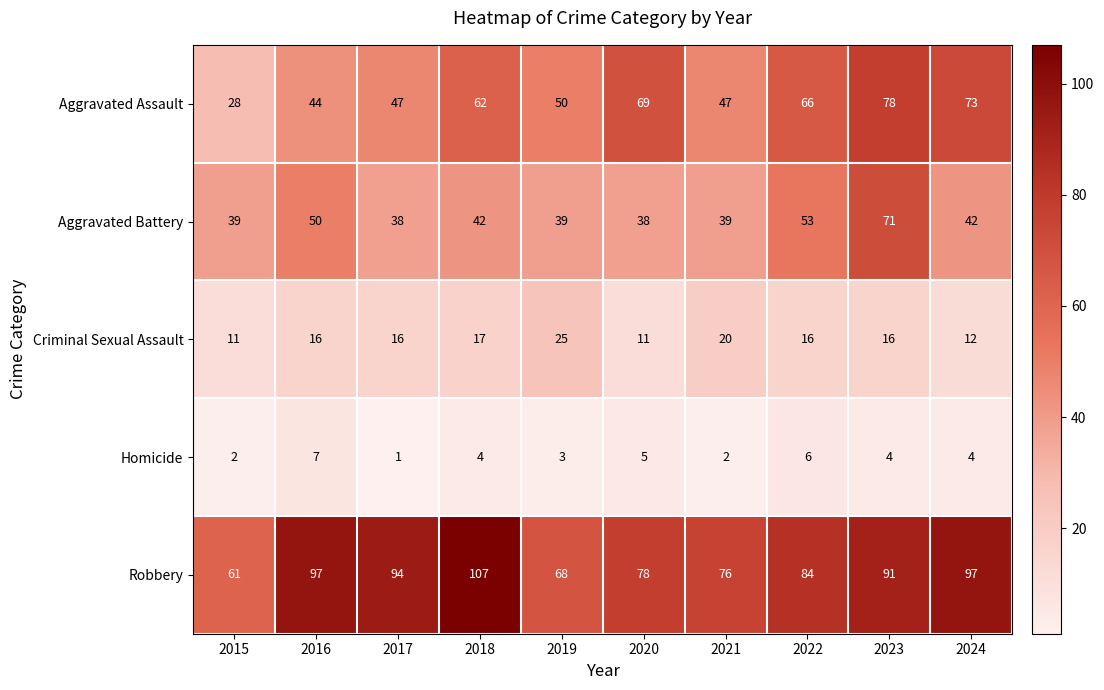

At which category is the sum across all series the highest?

2023